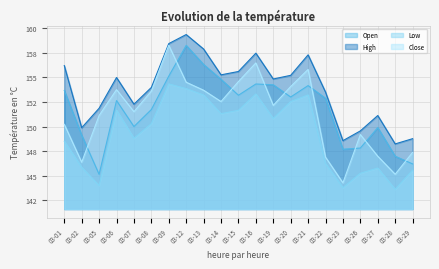

How many lines are shown in the chart?

4